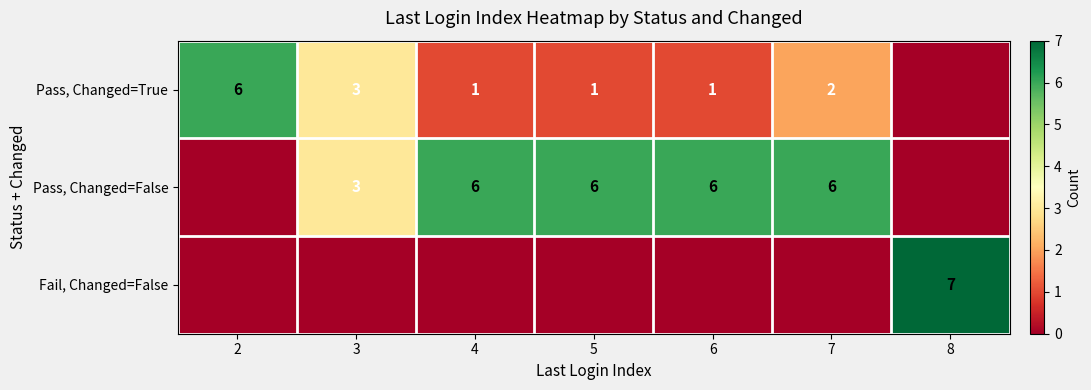

The Pass, Changed=True series shows 3 at 2. True or false?

False